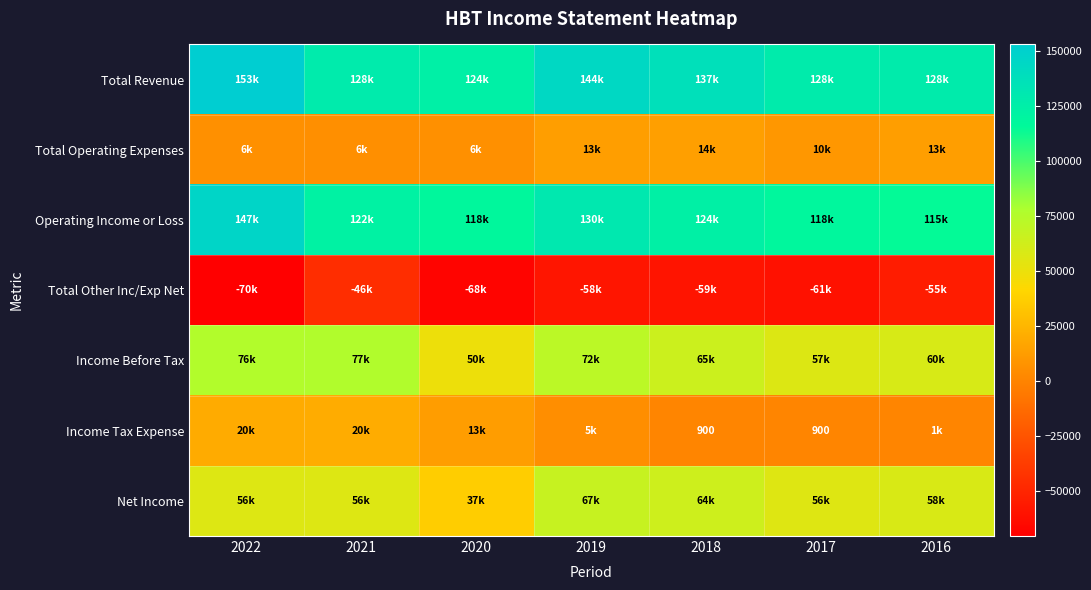

Which series has the largest range (max minus min)?

Operating Income or Loss